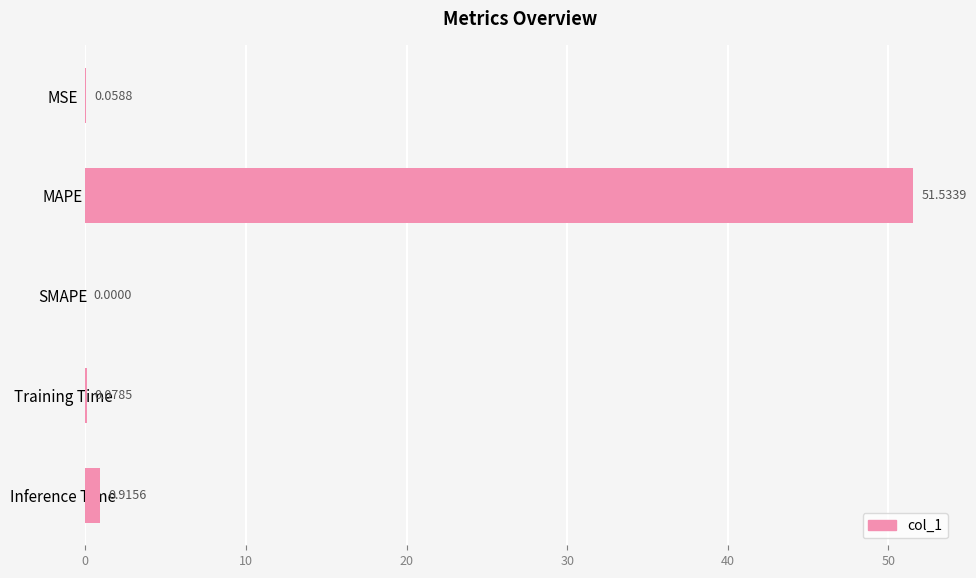

Between Inference Time and MAPE, which is larger?

MAPE